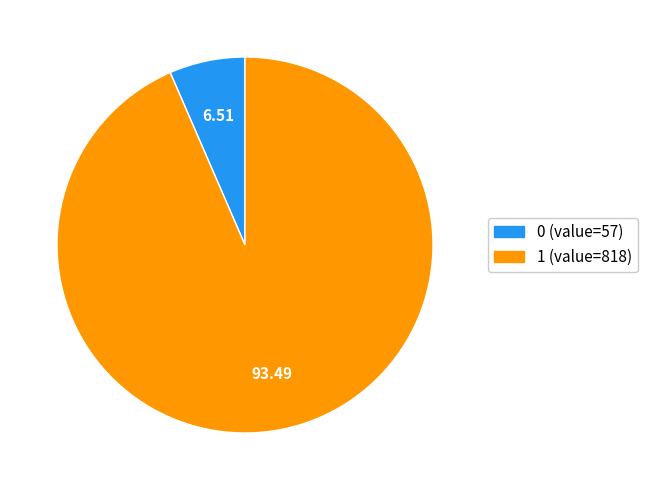

Rank the categories by value from highest to lowest.

1, 0